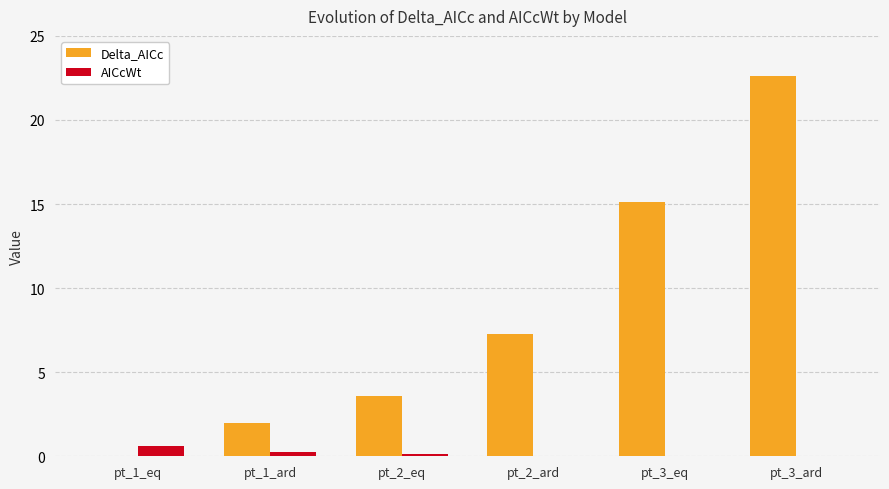

Count the number of categories in the chart.

6